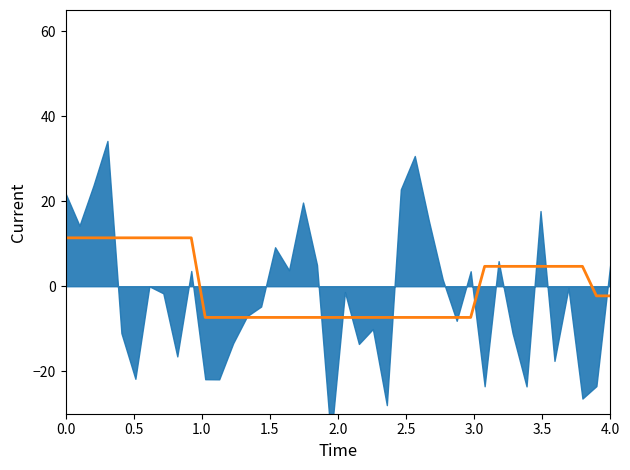

What is the difference between the maximum and second lowest values?

18.7